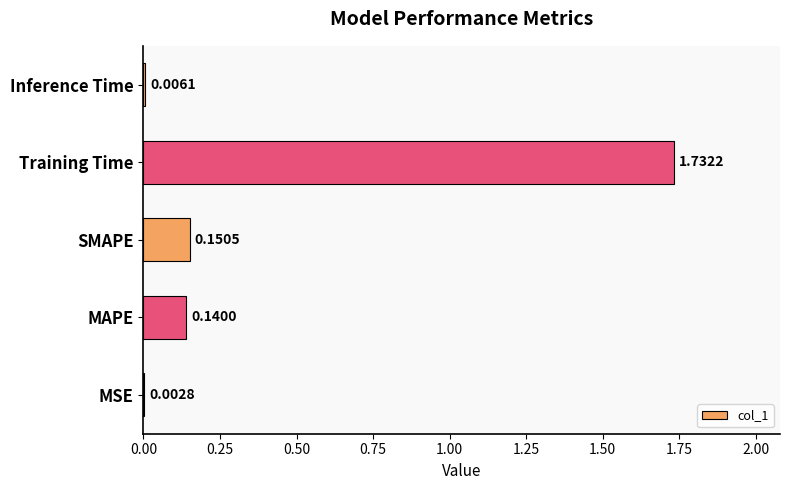

At which label is the value closest to 0?

MSE